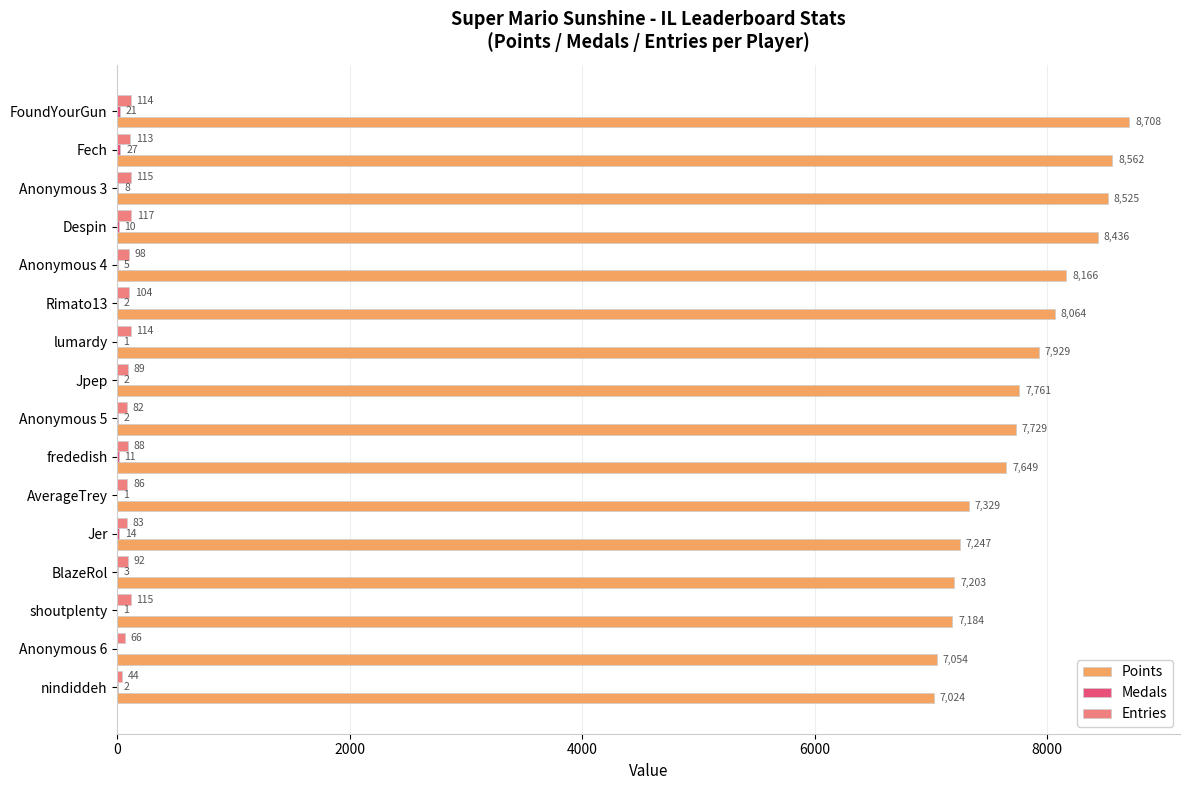

The value of Points at shoutplenty is 10504. True or false?

False